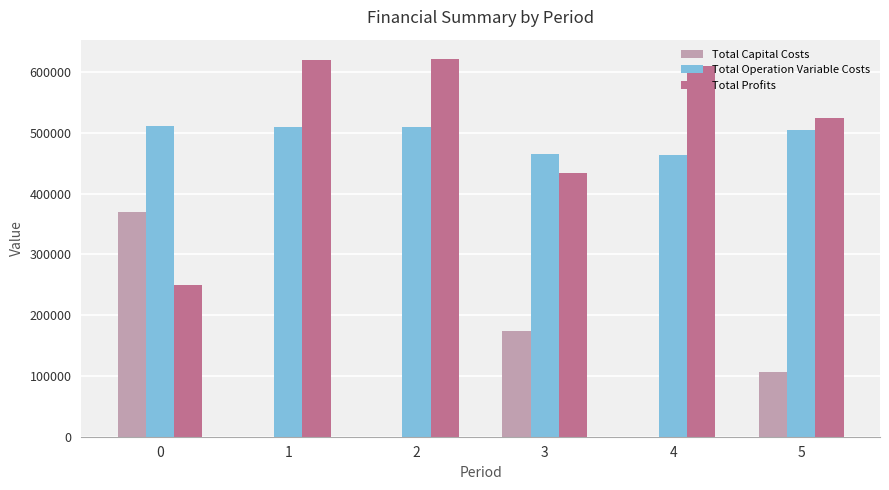

The value of Total Operation Variable Costs at 5 is 503949.0. True or false?

True